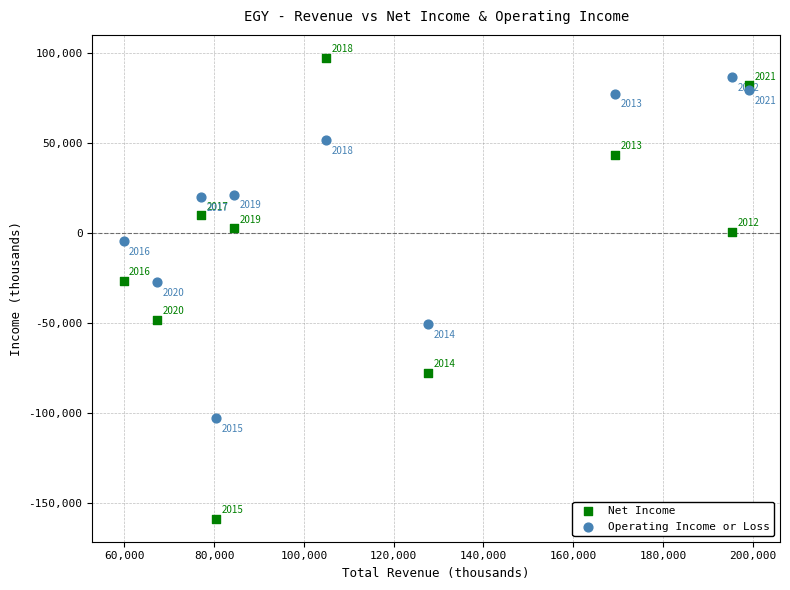

Which series has the largest Y range (max minus min)?

Net Income